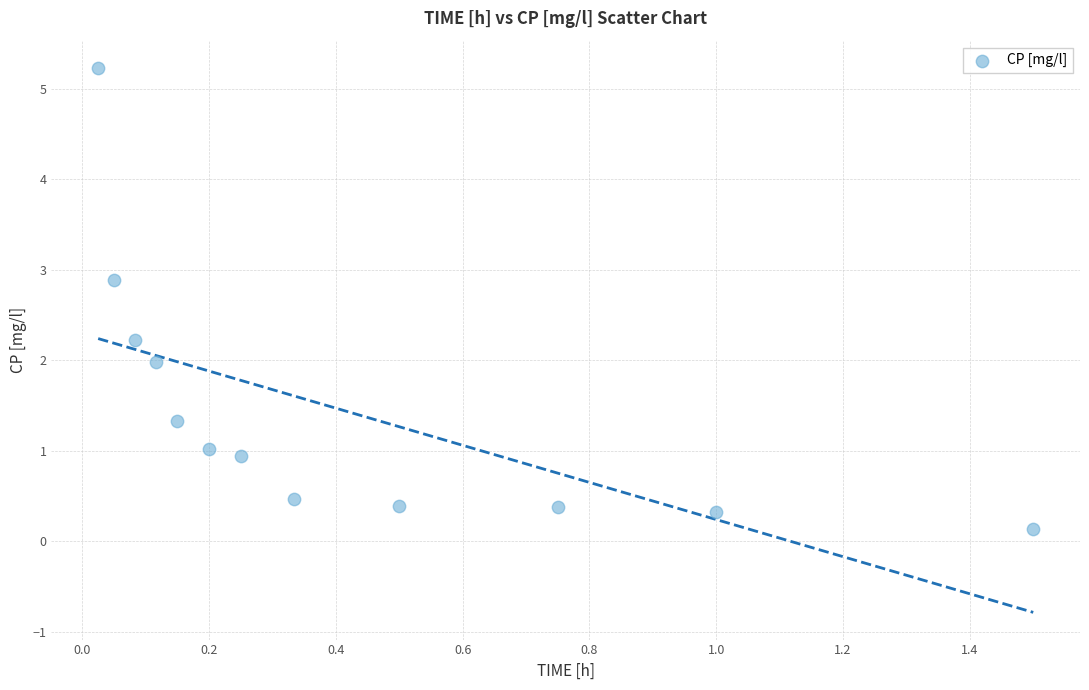

What is the range of X values (max minus min)?

1.5